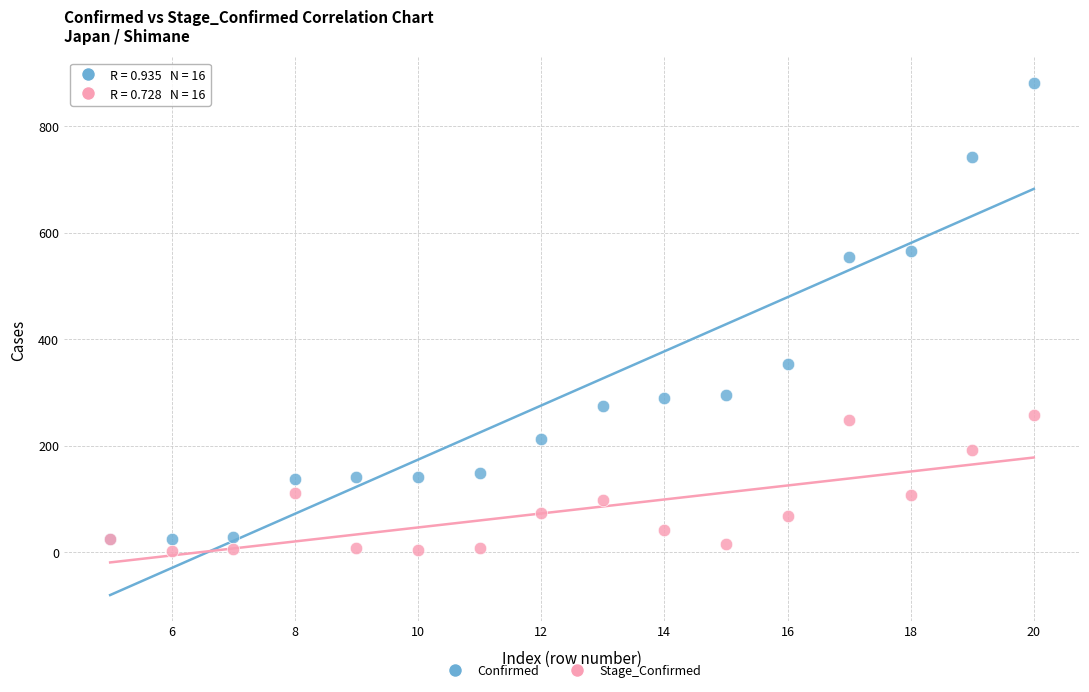

Across all series, what Y value is closest to 441?

353